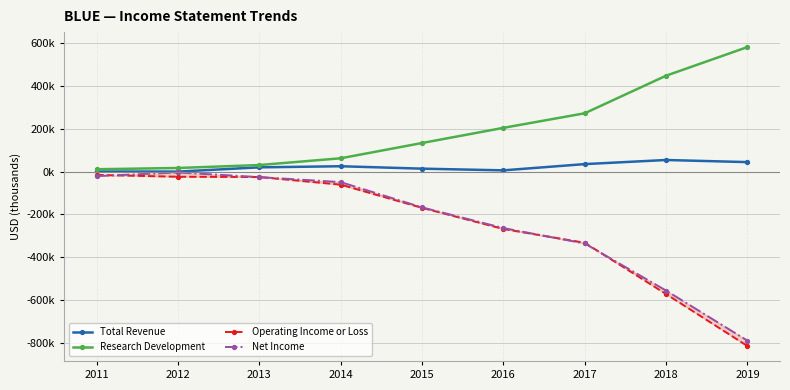

Where is Operating Income or Loss nearest to the value -414?

2017